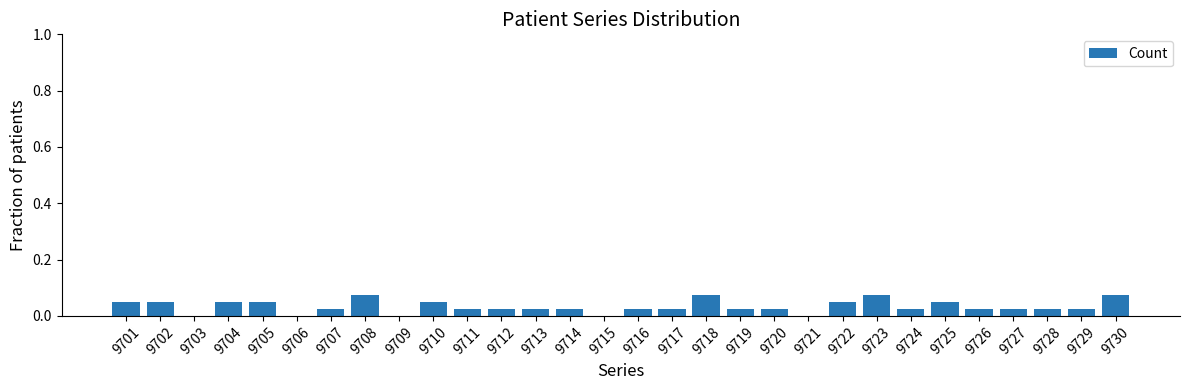

What is the sum of all values?

1.0